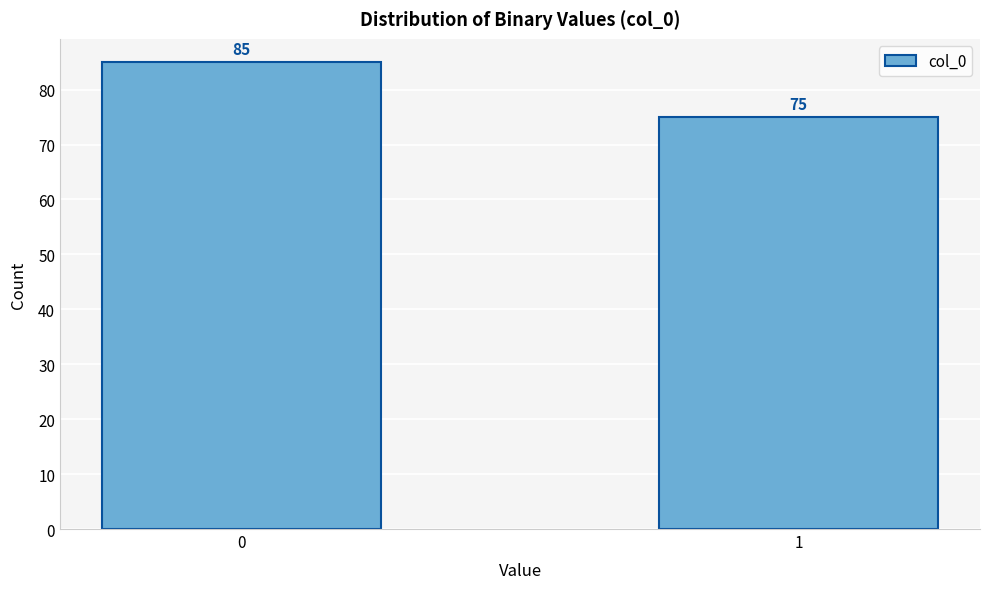

Reading left to right, transcribe all the data shown in this chart.

0=85	1=75